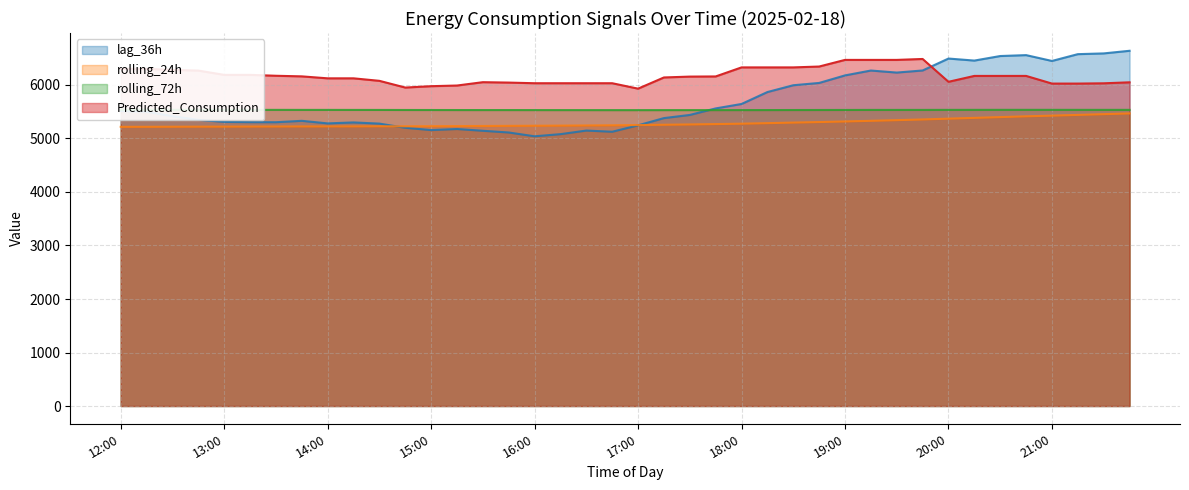

Rank the series by their average value, from highest to lowest.

Predicted_Consumption, lag_36h, rolling_72h, rolling_24h